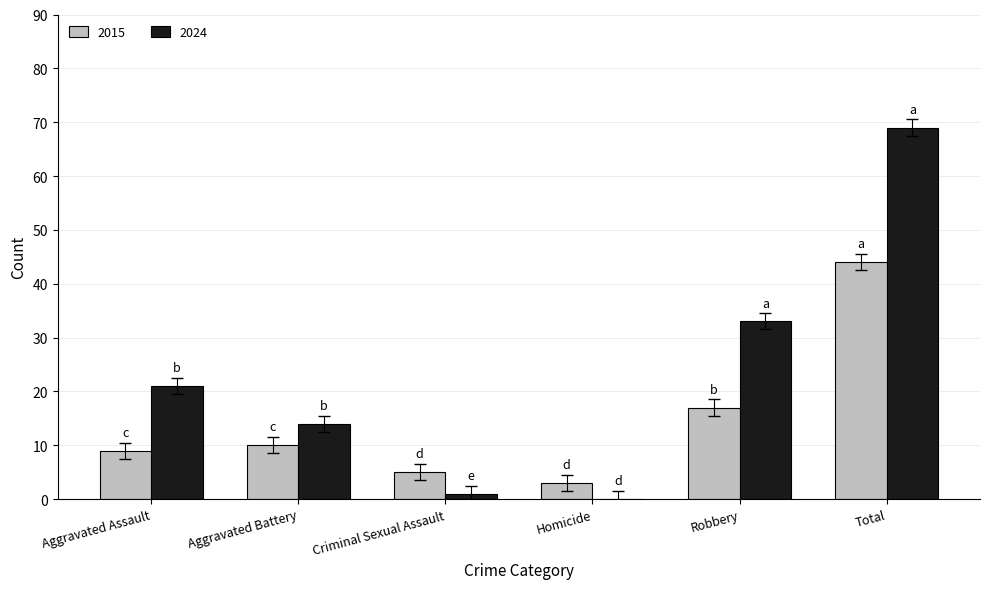

Read the 2015 value at Aggravated Assault.

9